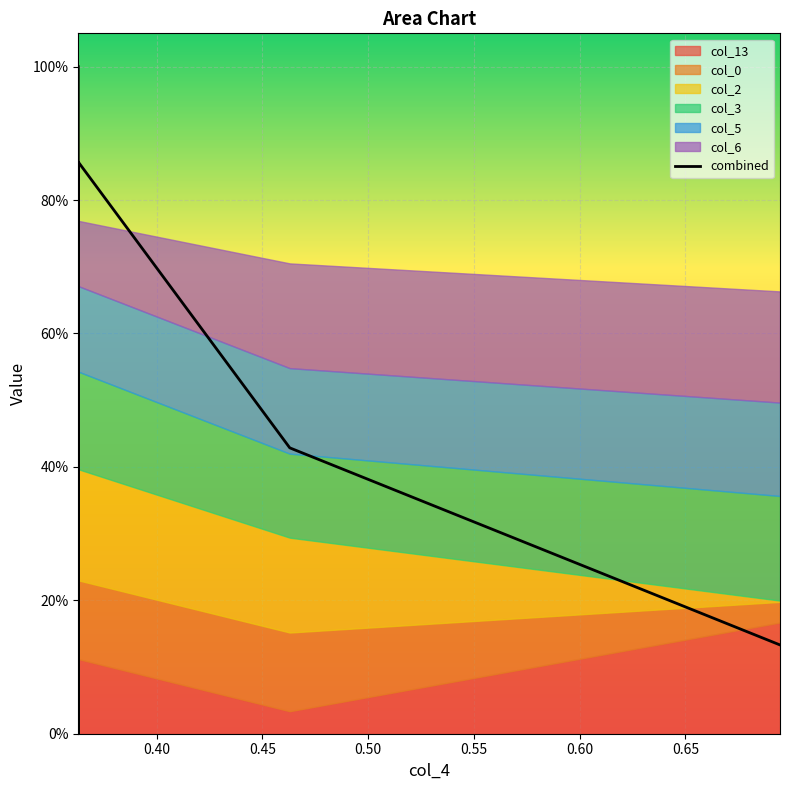

Which has a higher value, 0.45 or 0.60?

0.60